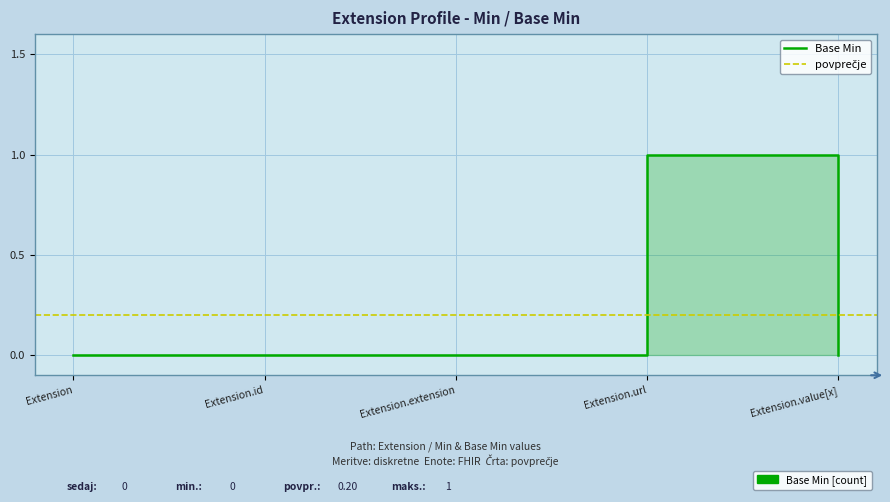

What is the label of the 1st point from the right?

Extension.value[x]